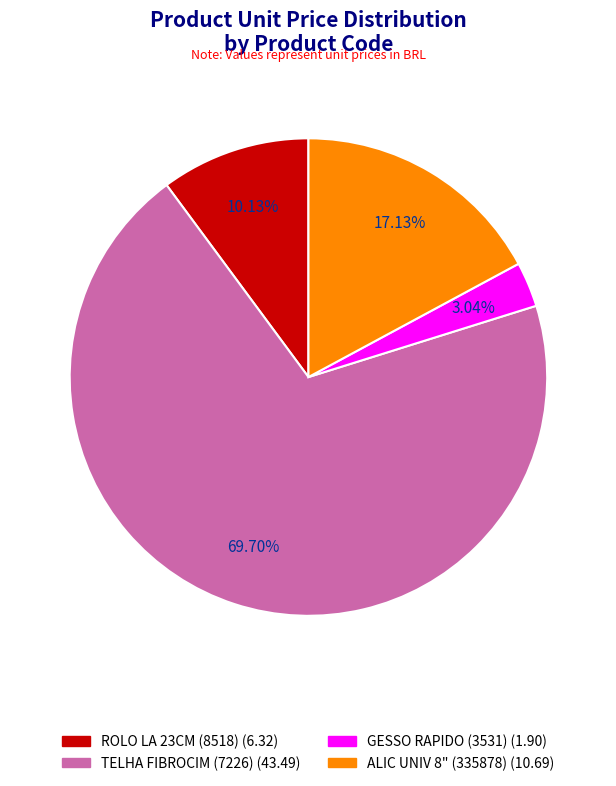

Does any single category account for the majority?

Yes